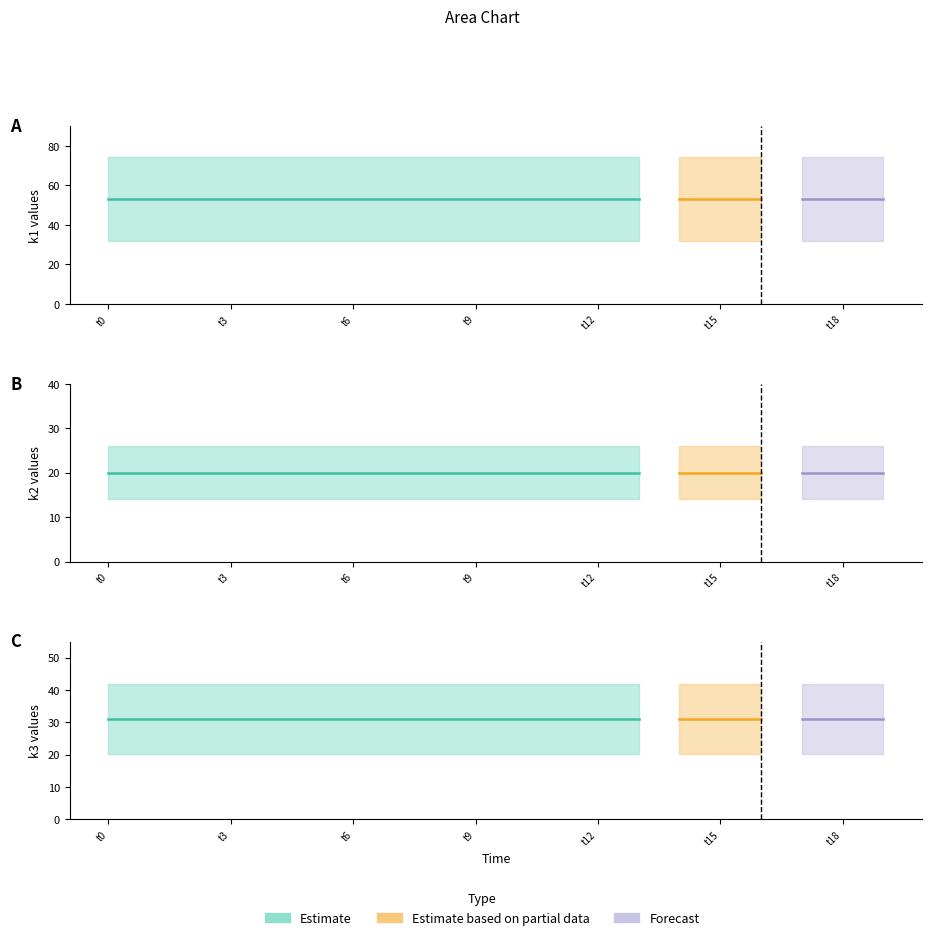

What is the sum of all k3 values?

620